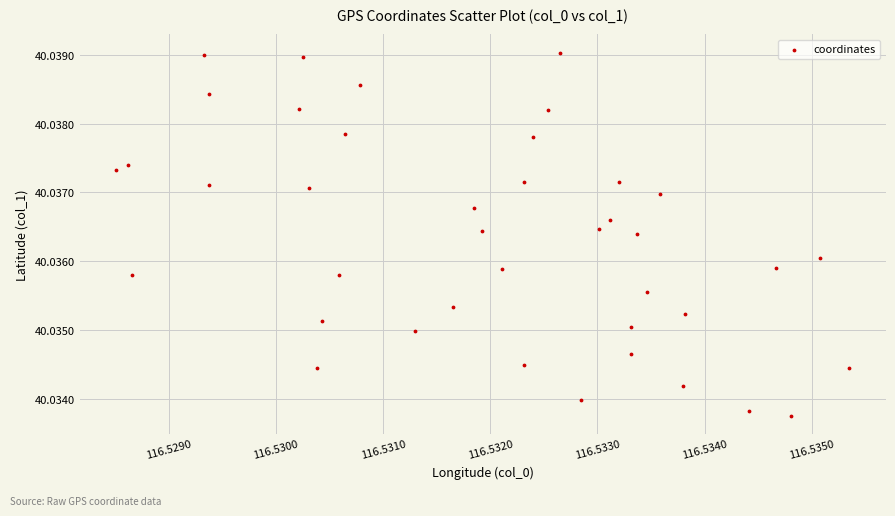

How many data points are displayed?

40